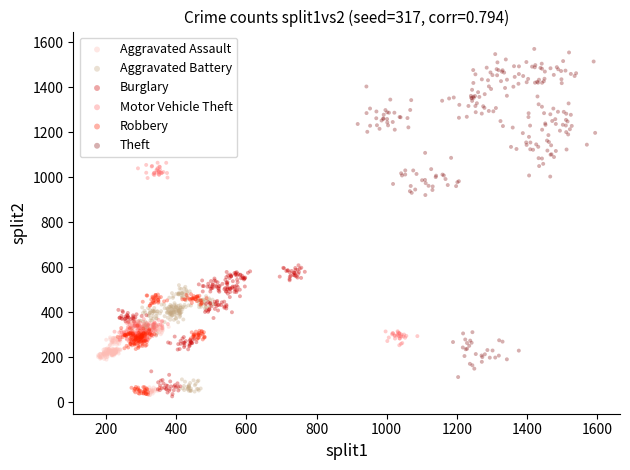

What are all the series names shown in the legend?

Aggravated Assault, Aggravated Battery, Burglary, Motor Vehicle Theft, Robbery, Theft